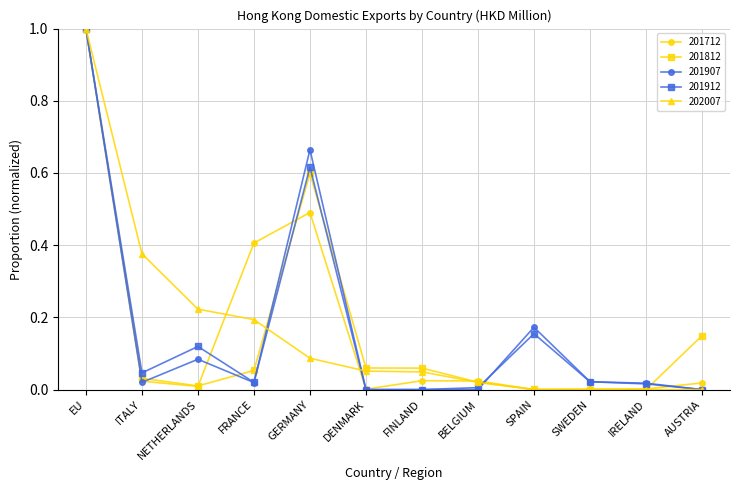

Is the value of 201912 at IRELAND greater than the value of 201907 at GERMANY?

No